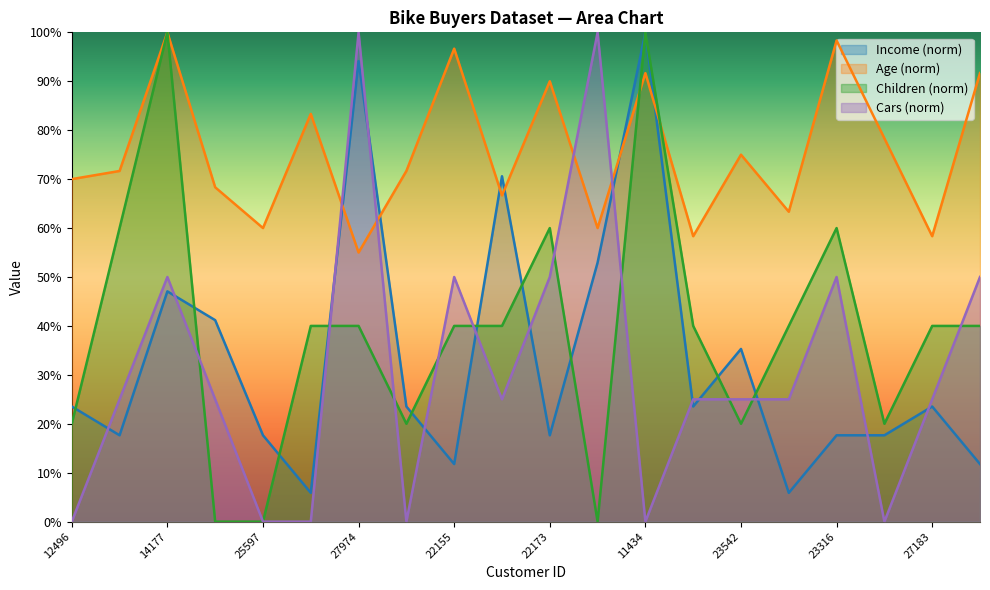

At which label is Cars closest to 50?

14177